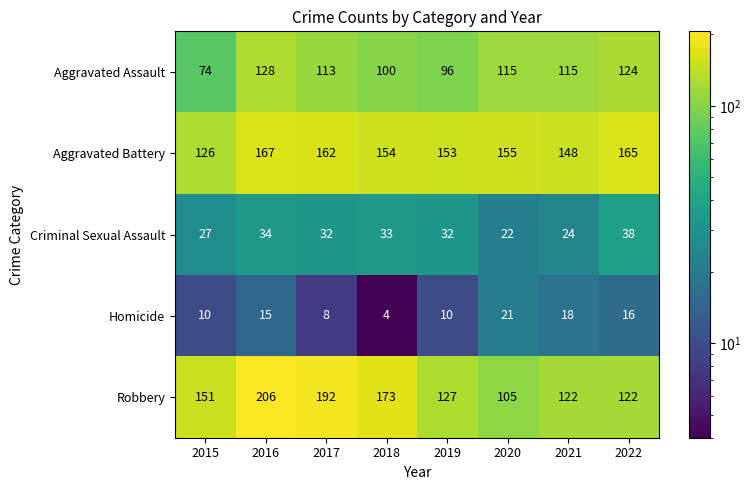

What value does the Robbery series have at 2017?

192